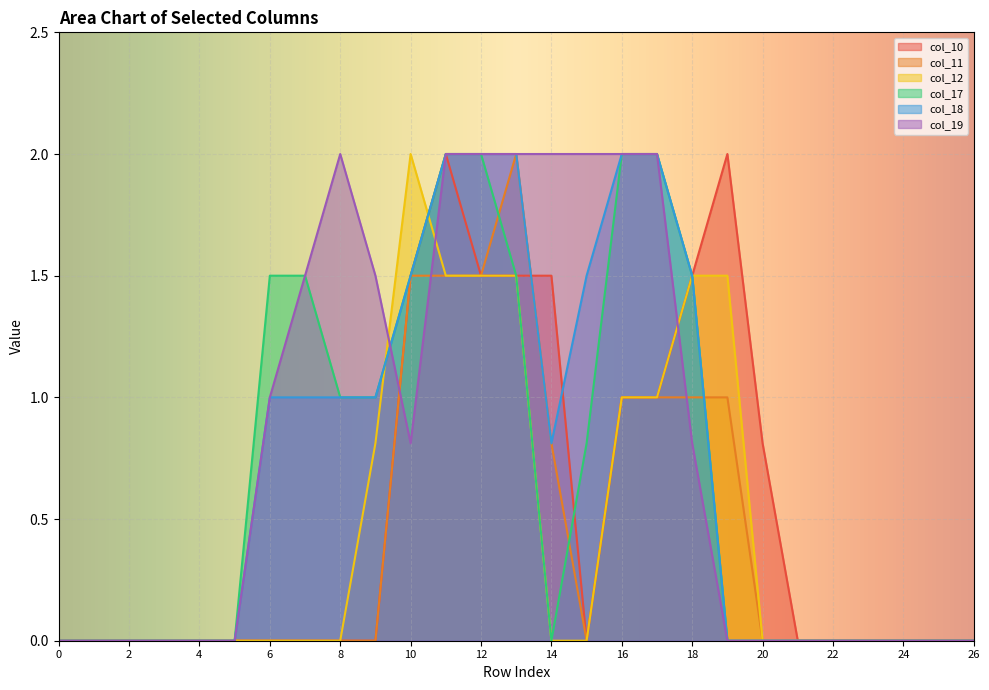

Which series has the largest range (max minus min)?

col_10